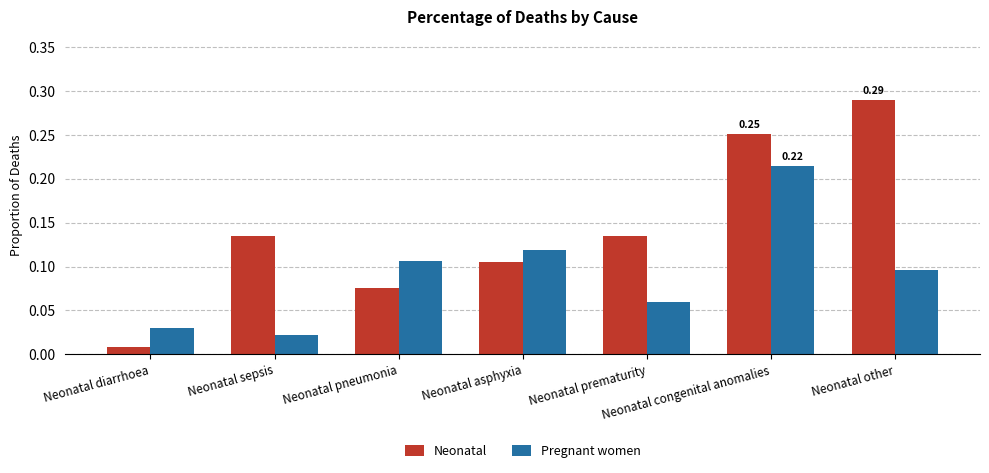

Where is Neonatal nearest to the value 0?

Neonatal diarrhoea